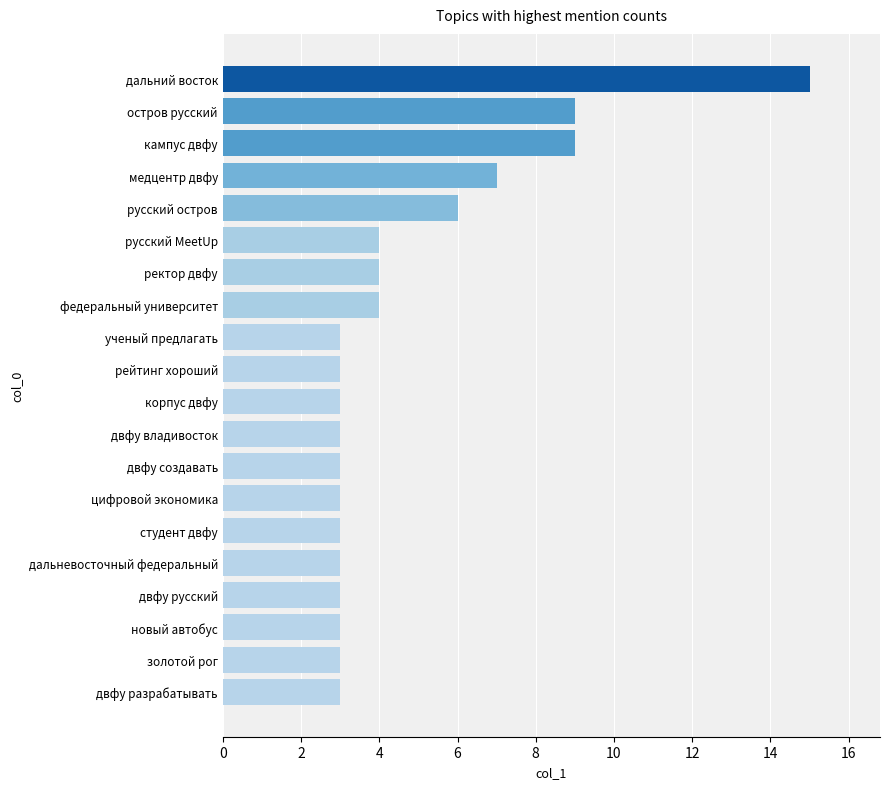

Reading top to bottom, extract all data points from this chart.

дальний восток=15	остров русский=9	кампус двфу=9	медцентр двфу=7	русский остров=6	русский MeetUp=4	ректор двфу=4	федеральный университет=4	ученый предлагать=3	рейтинг хороший=3	корпус двфу=3	двфу владивосток=3	двфу создавать=3	цифровой экономика=3	студент двфу=3	дальневосточный федеральный=3	двфу русский=3	новый автобус=3	золотой рог=3	двфу разрабатывать=3